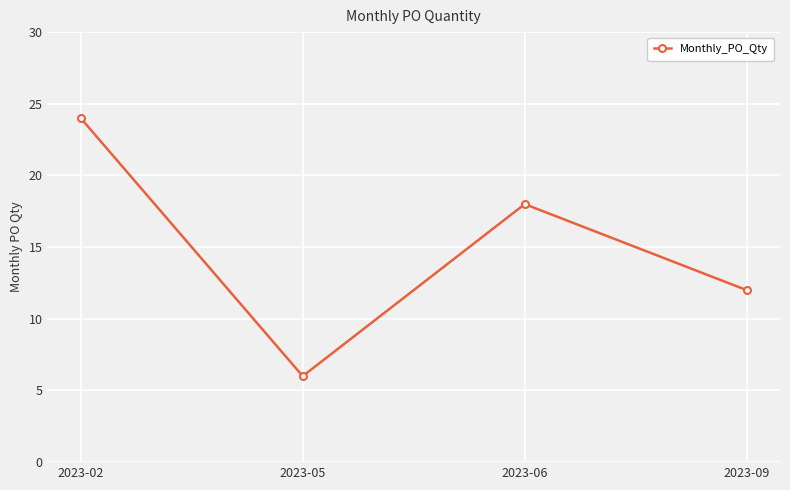

Between 2023-09 and 2023-06, which is larger?

2023-06